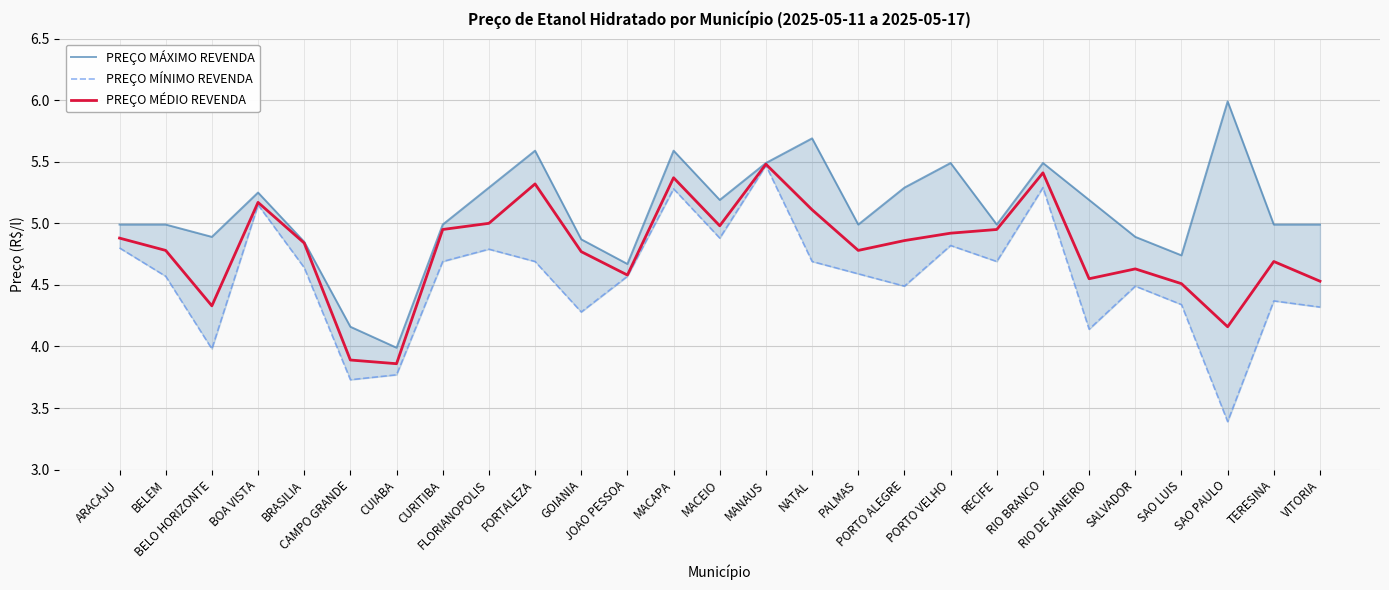

What is the approximate value of PREÇO MÍNIMO REVENDA at SAO PAULO?

3.4